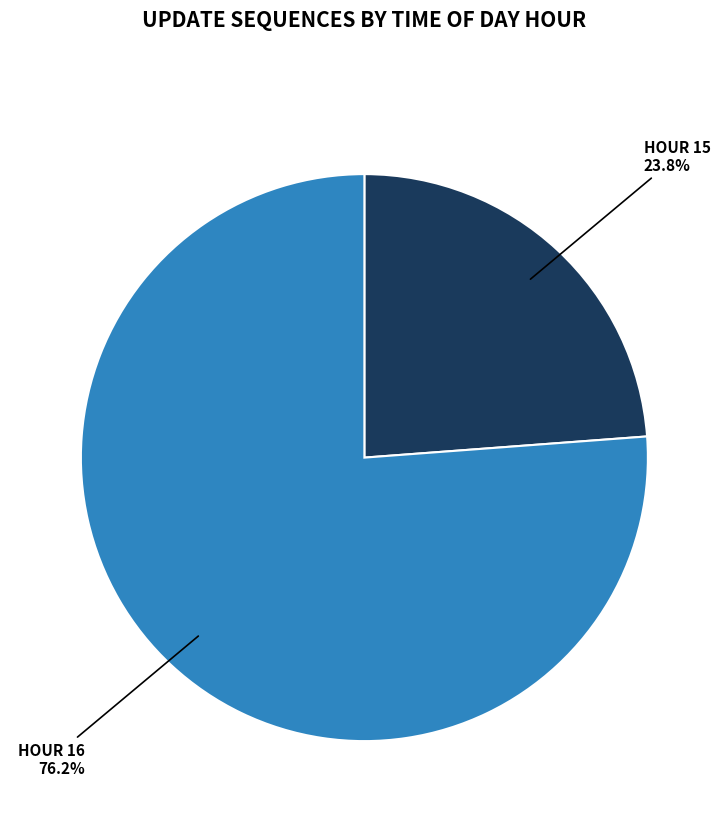

To the nearest percent, what is the difference between the largest and smallest slice percentages?

52%